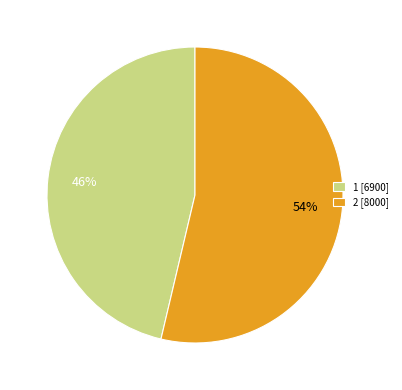

To the nearest percent, what portion does 2 represent?

54%